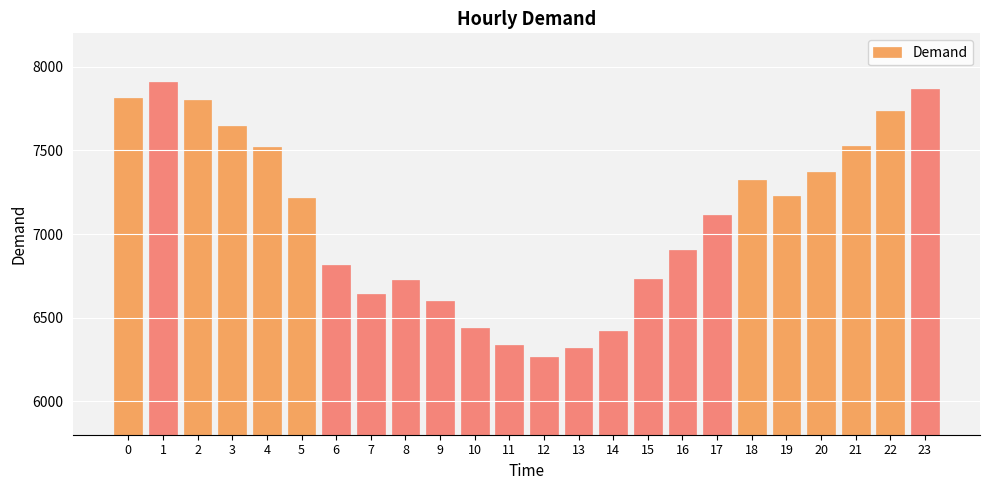

Which has a higher value, 16 or 11?

16